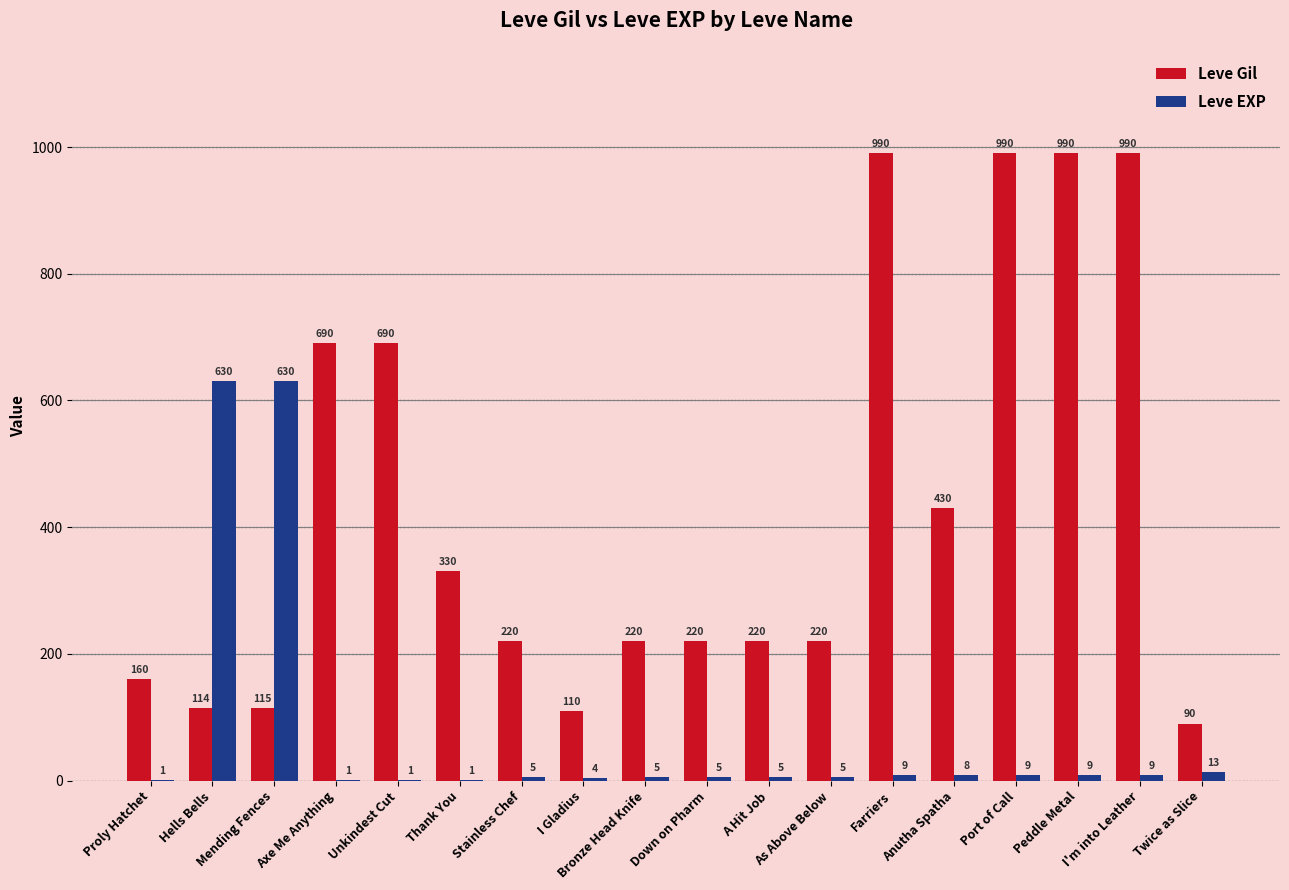

What value does the Leve Gil series have at I'm into Leather, to the nearest 10?

990